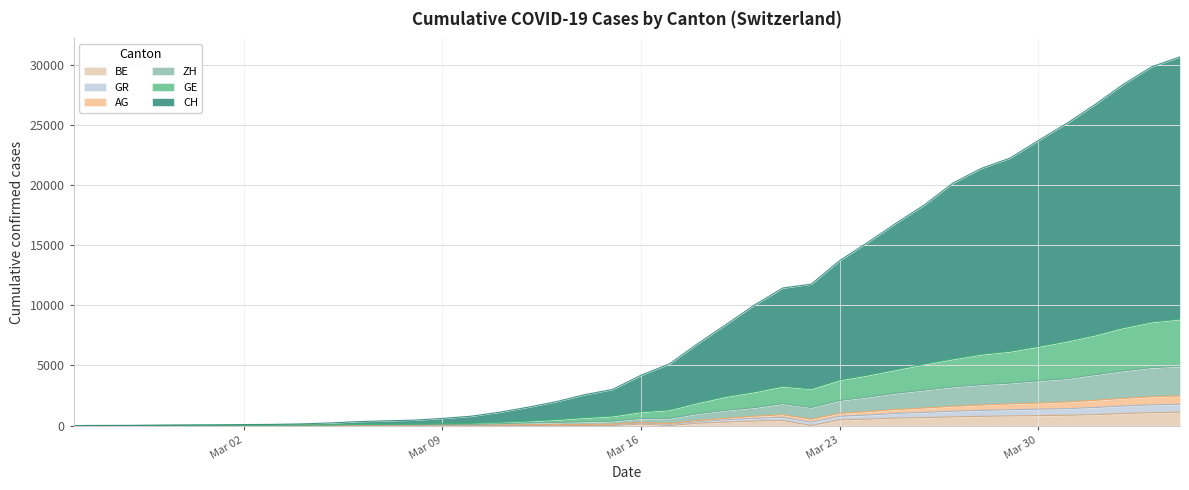

What is the maximum value for BE?

1106